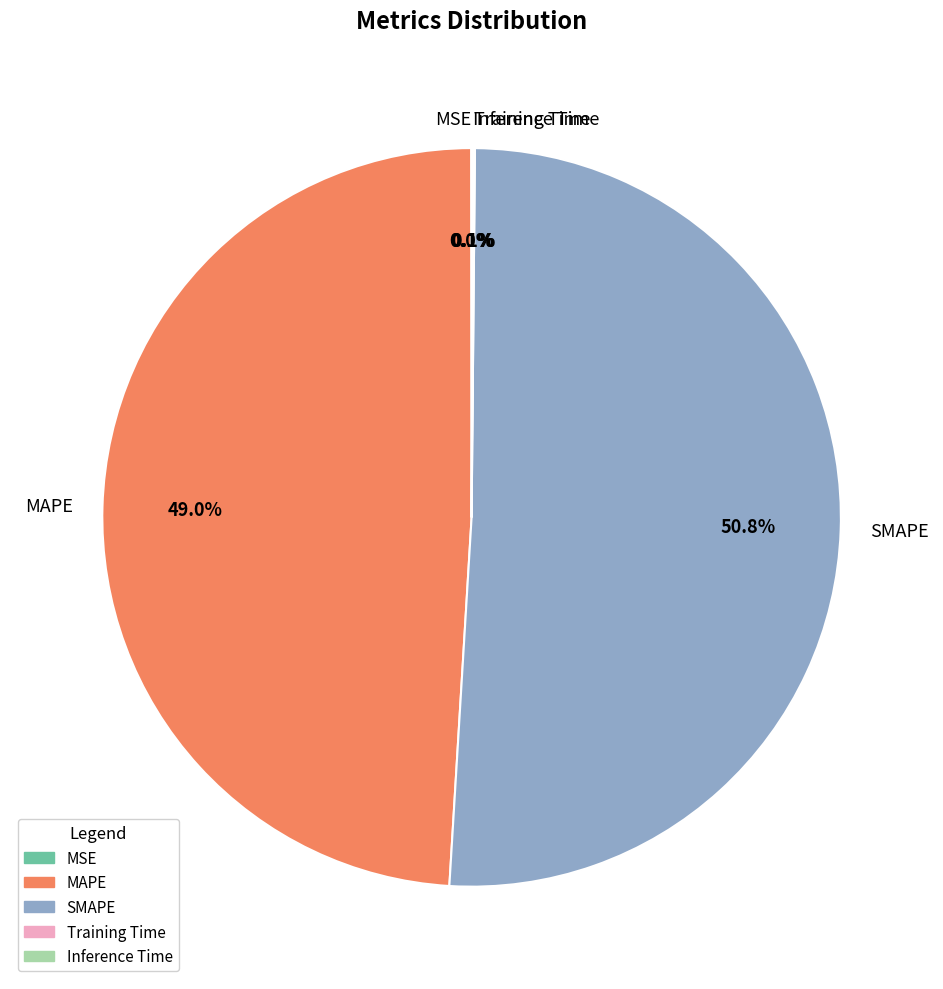

What is the largest slice in the pie chart?

SMAPE